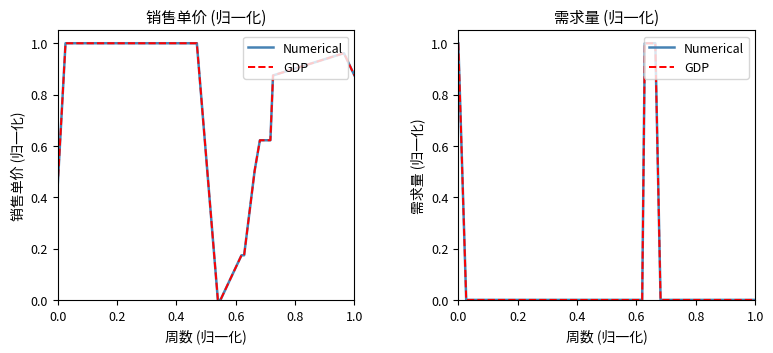

What is the difference between the second highest and minimum values in the Numerical series?

1